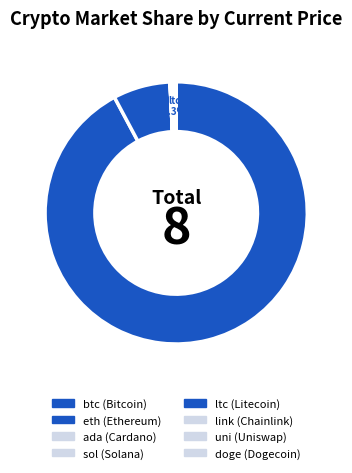

The ada slice represents 1% of the pie. True or false?

False